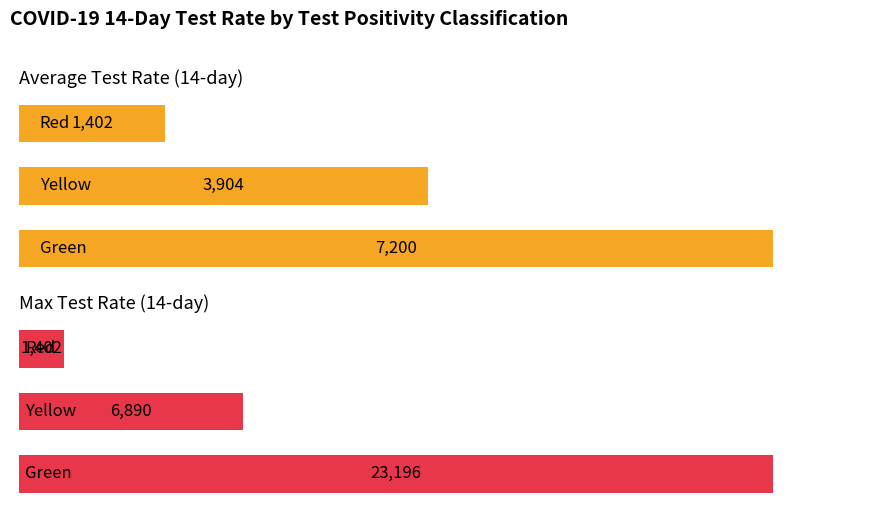

Count the Average Test Rate (14-day) values in the range 1402 to 7200.

3